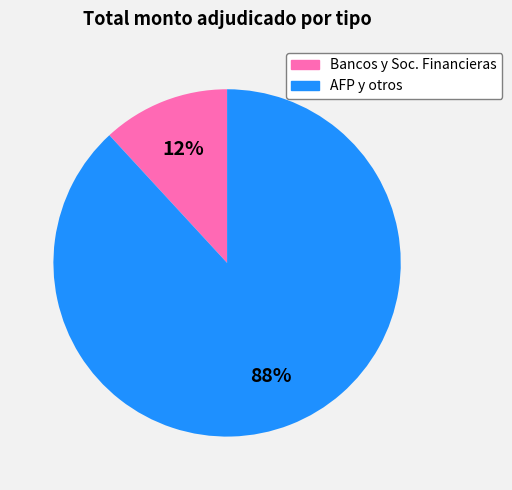

Does any single category account for the majority?

Yes